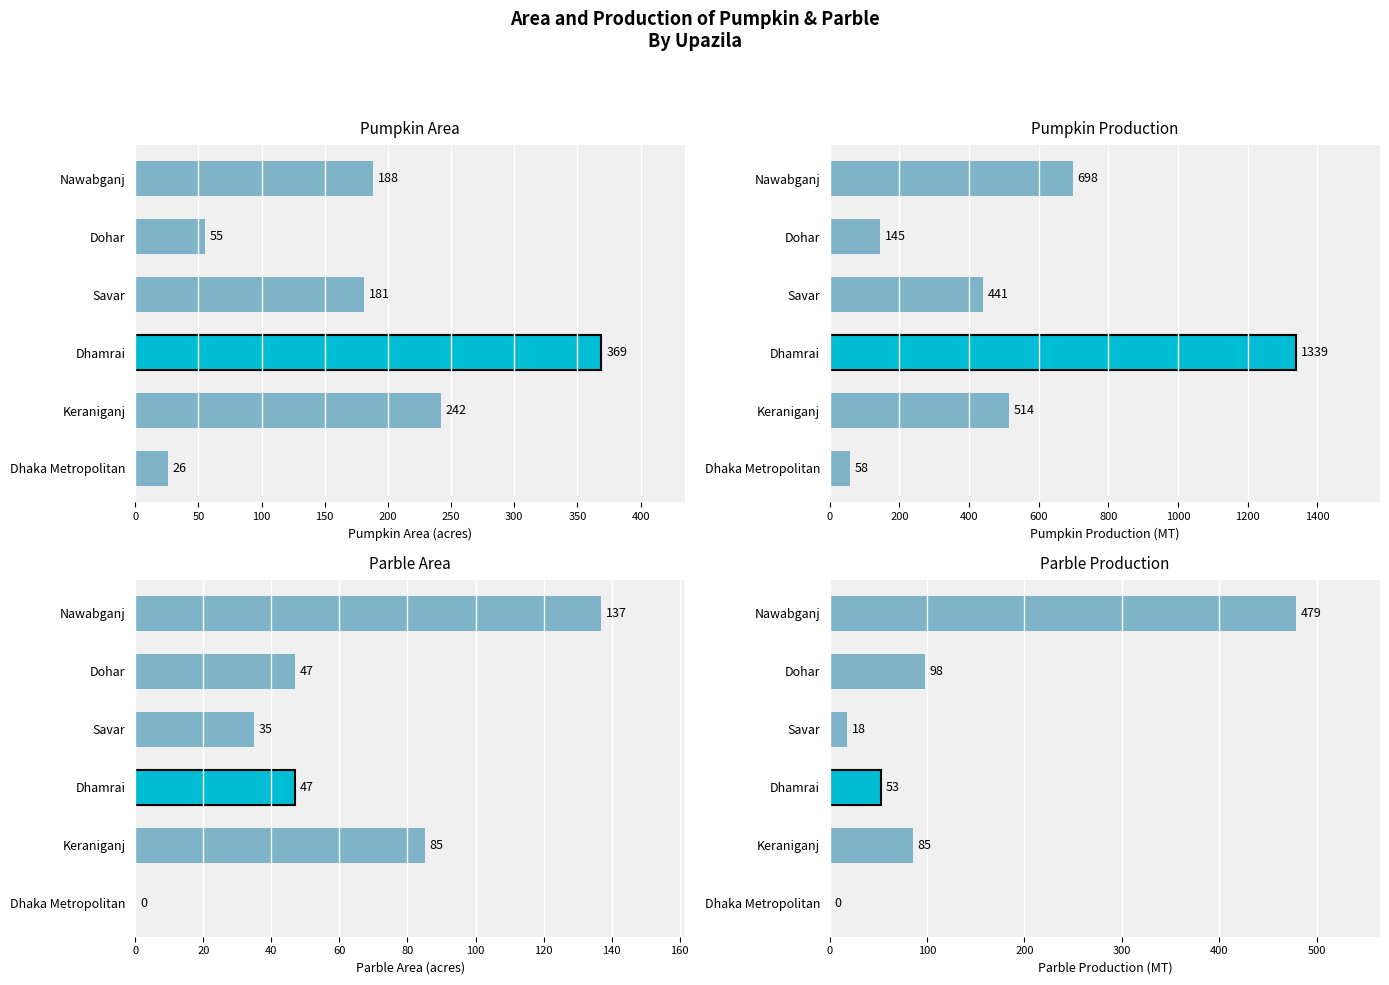

Count the number of data series in this chart.

4